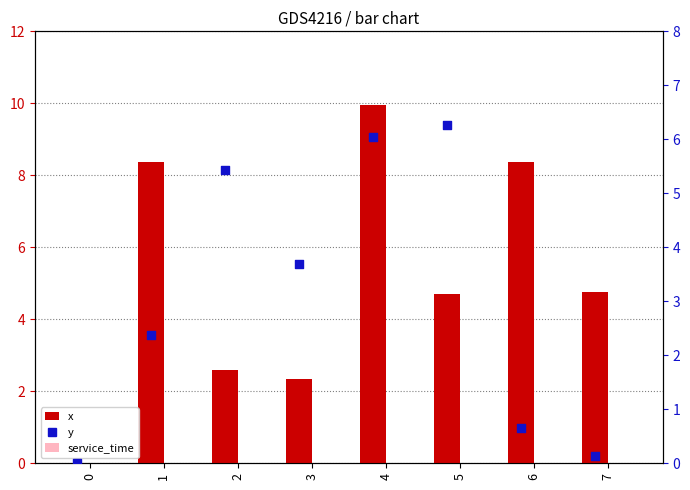

Which series reaches the minimum Y coordinate?

x